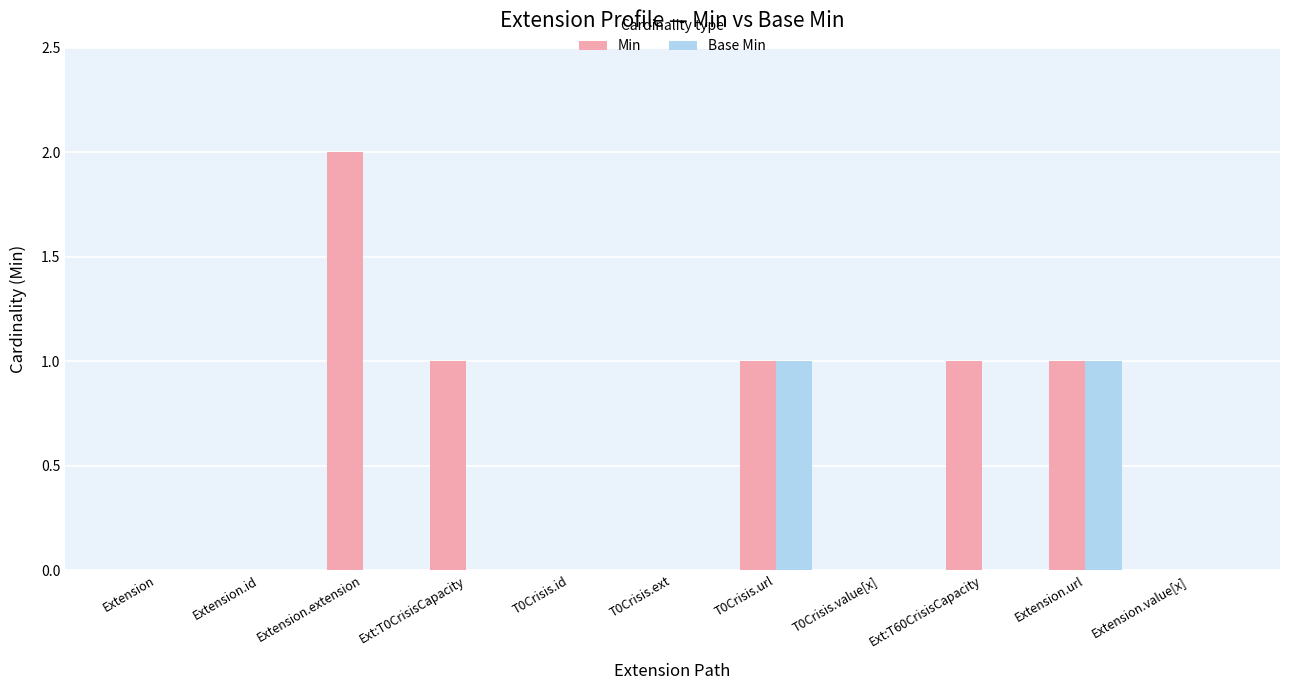

Reading right to left, list all the values displayed in this chart.

Min: 0	1	1	0	1	0	0	1	2	0	0
Base Min: 0	1	0	0	1	0	0	0	0	0	0